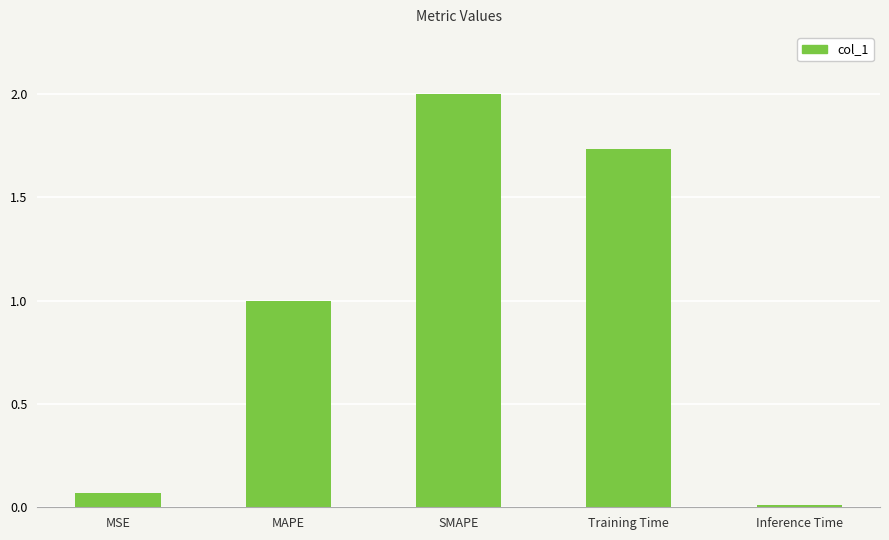

The value at MAPE is 0.7. True or false?

False